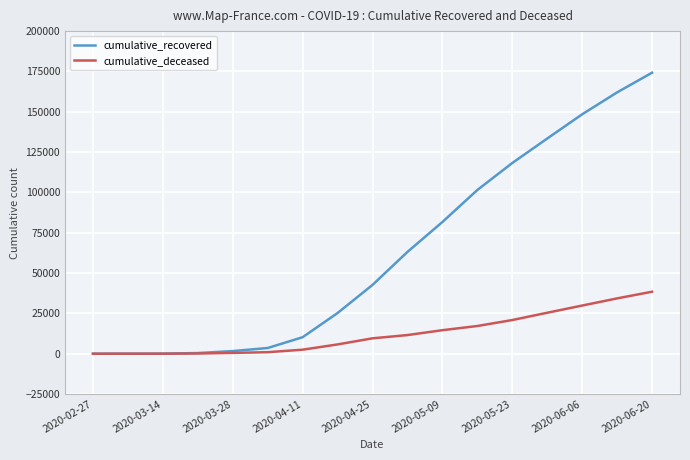

Which series has the largest total across all categories?

cumulative_recovered